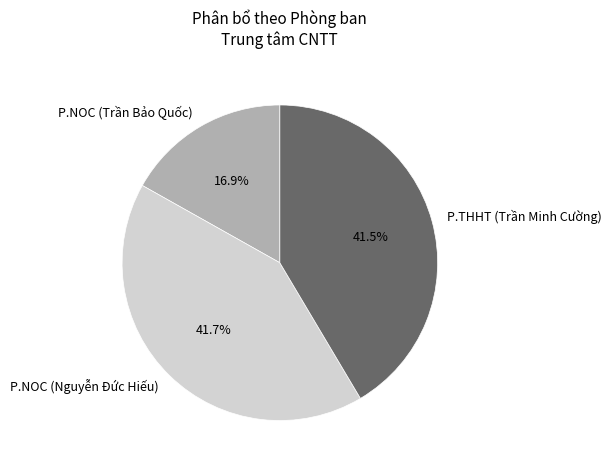

What portion of the pie excludes P.THHT (Trần Minh Cường)?

58.5%